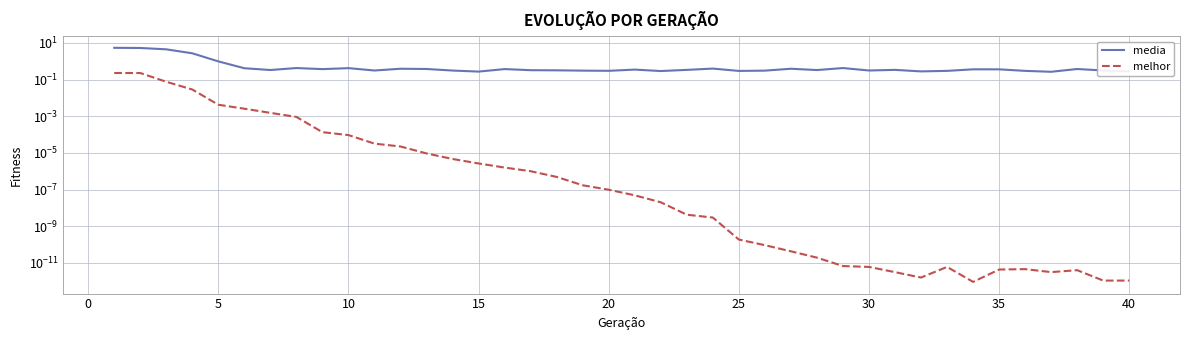

How many data points does each series have?

40